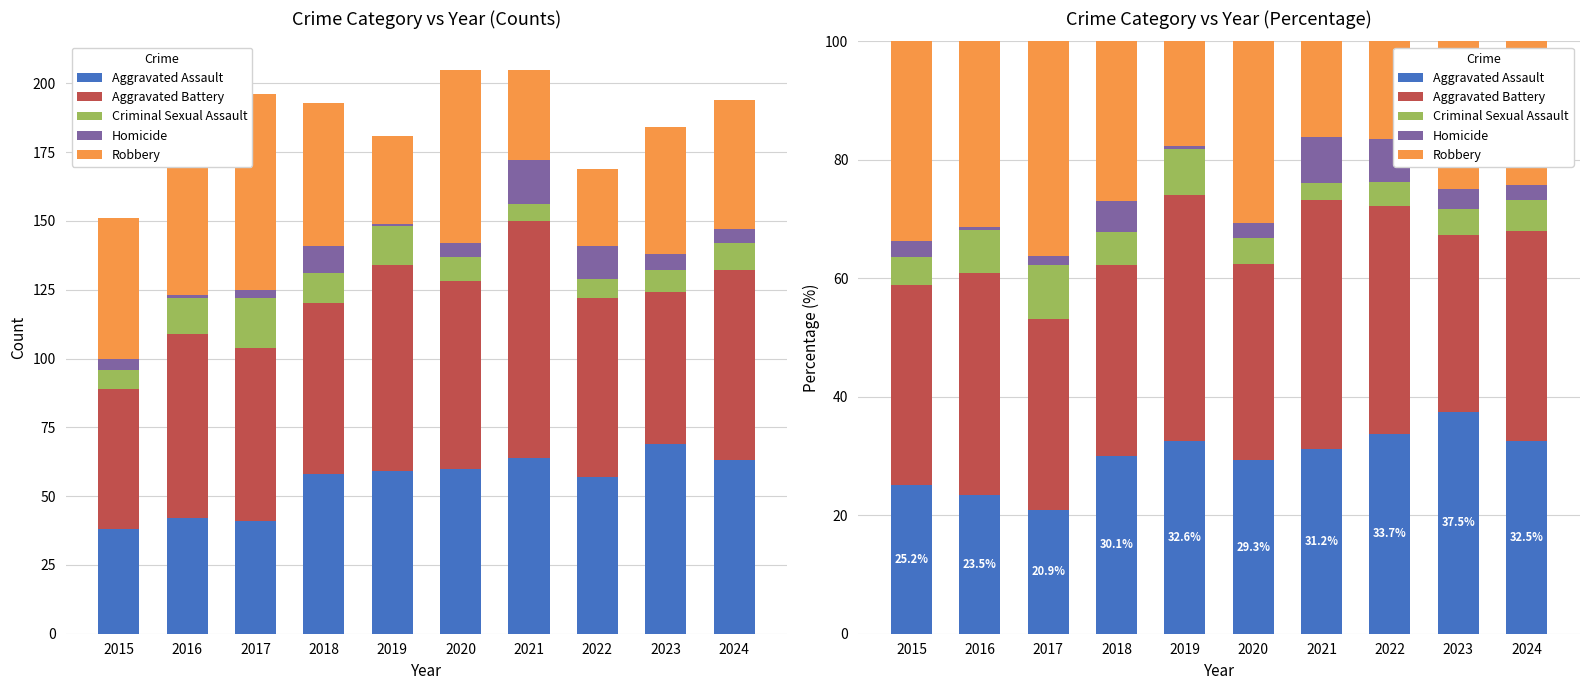

The Robbery series shows 14.6 at 2020. True or false?

False